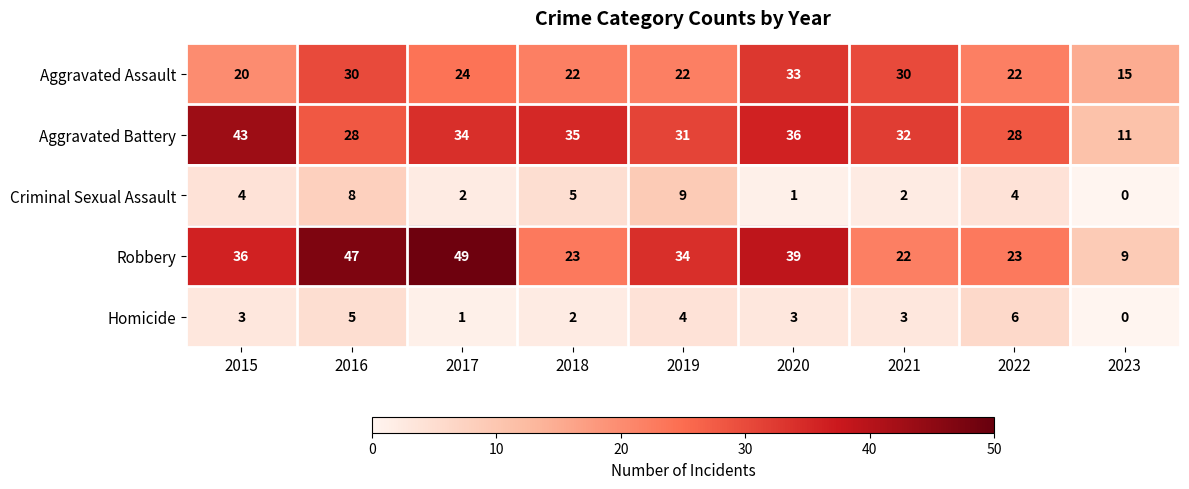

What is the average value of the Aggravated Assault series?

24